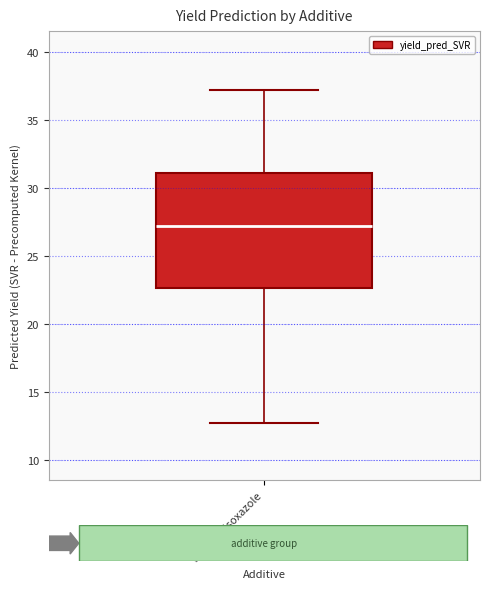

Read this box plot against the y-axis: the position of the median line, the range covered by the box, and the ends of both whiskers. The values are not printed on the chart, so give them approximately, as read against the axis.

median 27.0, box 22.5 to 31.0, whiskers 12.5 to 37.0